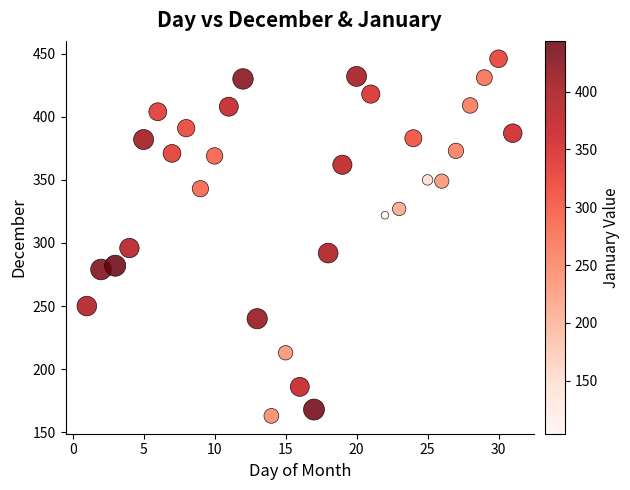

What Y value in the scatter plot is closest to 304?

296